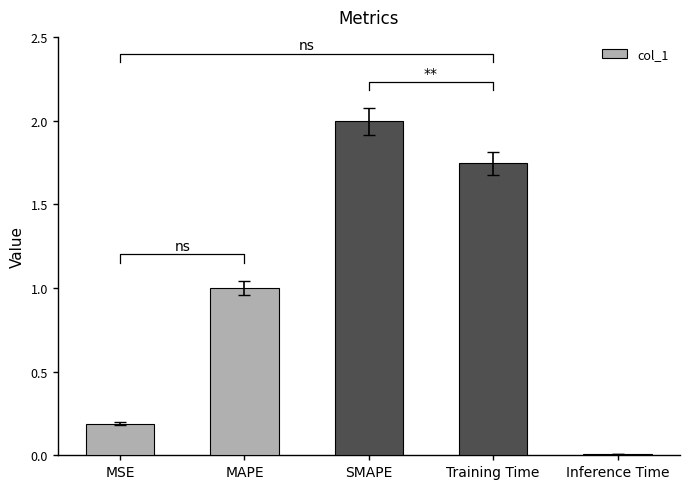

How many bars are there in total?

5